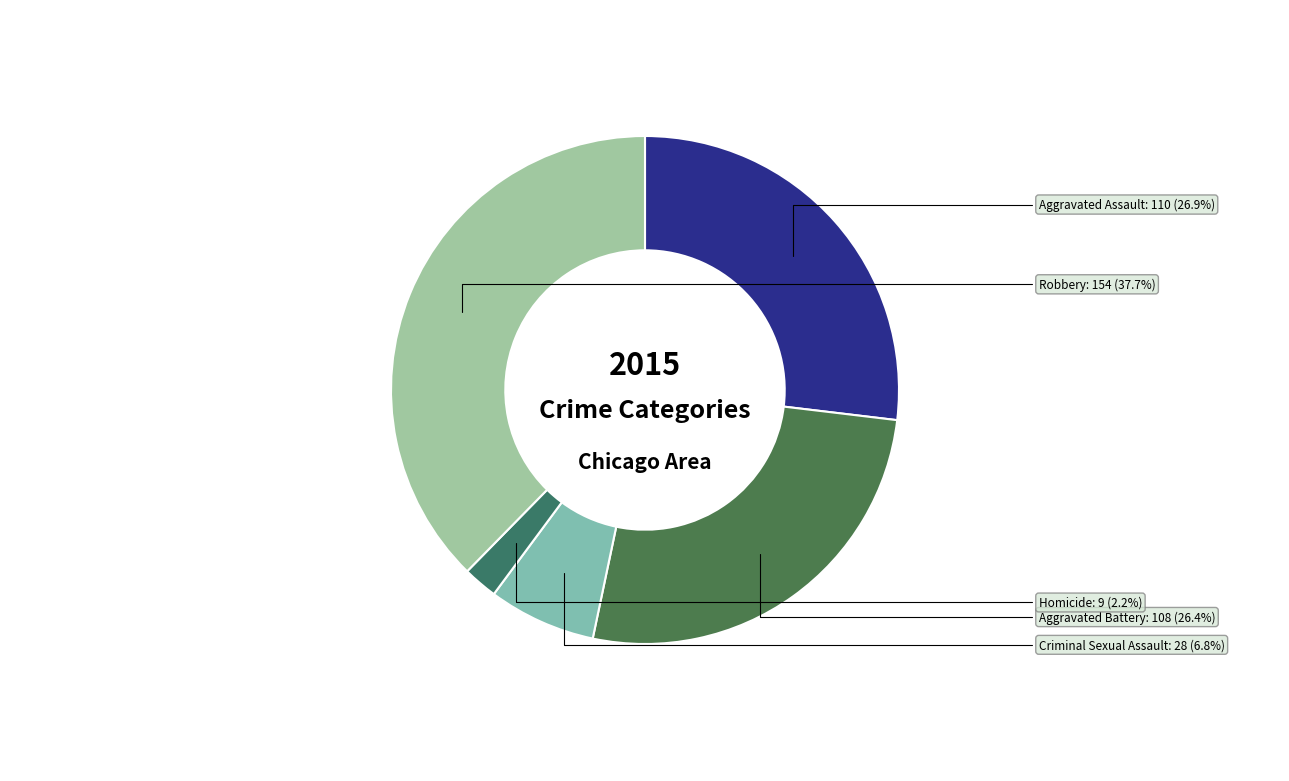

True or false: Aggravated Assault accounts for 27% of the total.

True